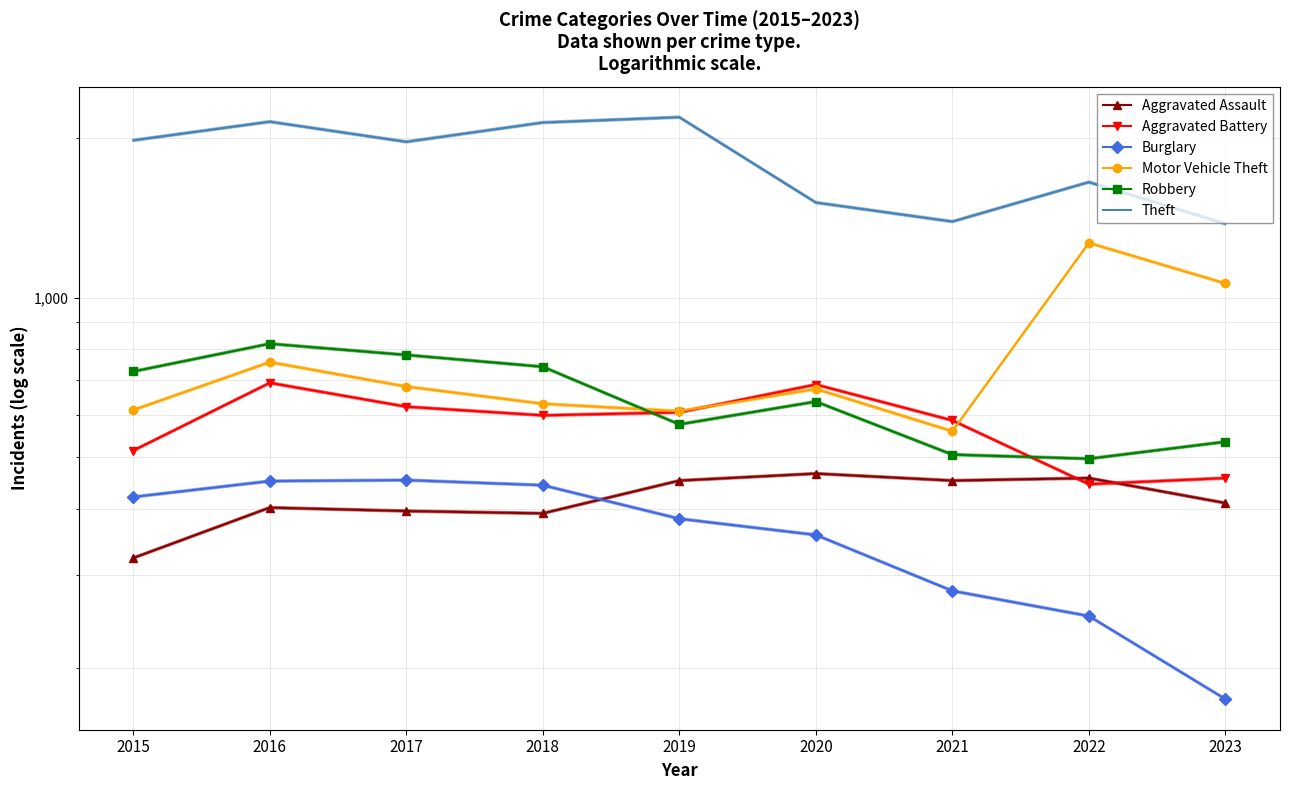

Reading left to right, extract all data points from this chart.

Aggravated Assault: 323	402	396	392	452	466	452	457	410
Aggravated Battery: 515	691	623	600	608	686	587	445	457
Burglary: 421	451	453	443	383	357	280	251	175
Motor Vehicle Theft: 614	756	680	631	611	673	560	1269	1064
Robbery: 726	819	780	741	577	637	506	497	535
Theft: 1981	2148	1968	2140	2190	1512	1392	1652	1379